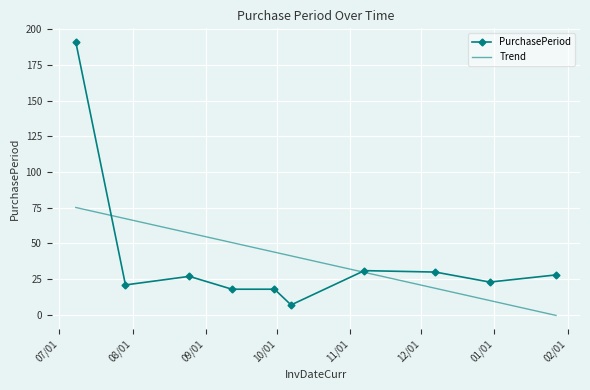

What is the minimum value shown in the chart?

7